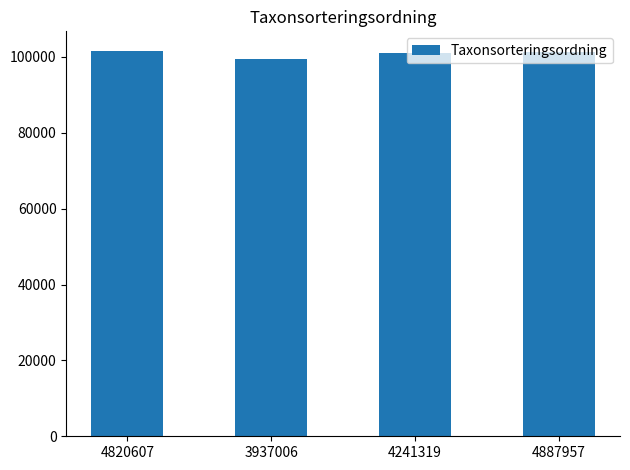

What is the average value?

100880